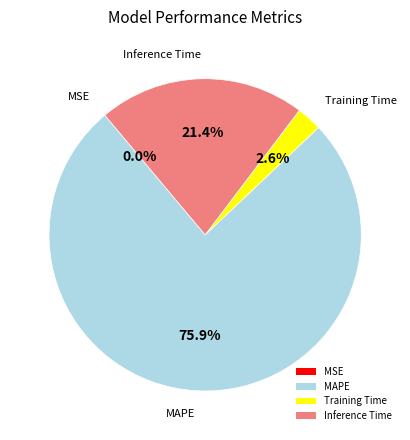

Which slice is the largest?

MAPE